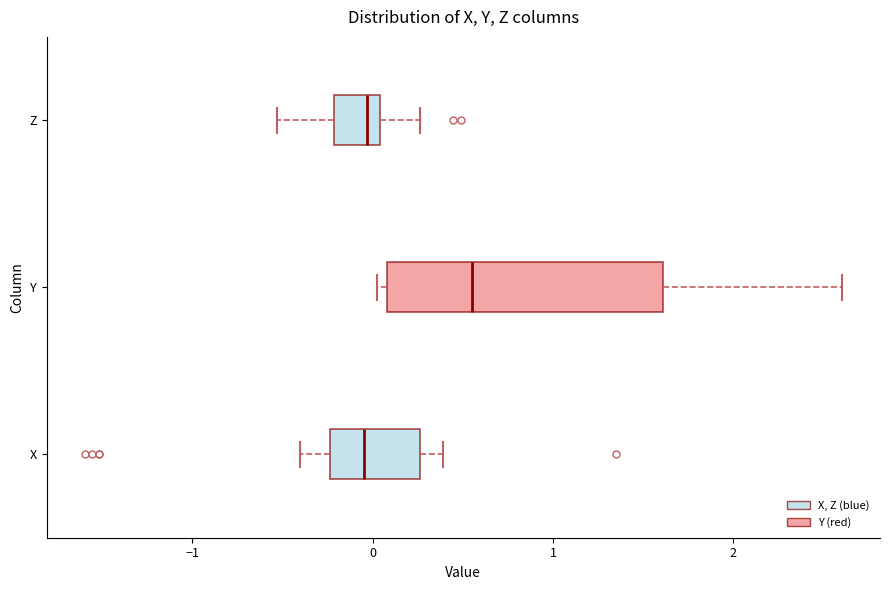

Reading bottom to top, transcribe this box plot: for each box, give where its median line is, the range the box spans, and where its two whiskers end, as read against the x-axis. The values are not printed on the chart, so give them approximately, as read against the axis.

X: median 0.0, box -0.2 to 0.3, whiskers -0.4 to 0.4
Y: median 0.6, box 0.1 to 1.6, whiskers 0.0 to 2.6
Z: median 0.0 (just left of the box's right edge), box -0.2 to 0.0, whiskers -0.5 to 0.3